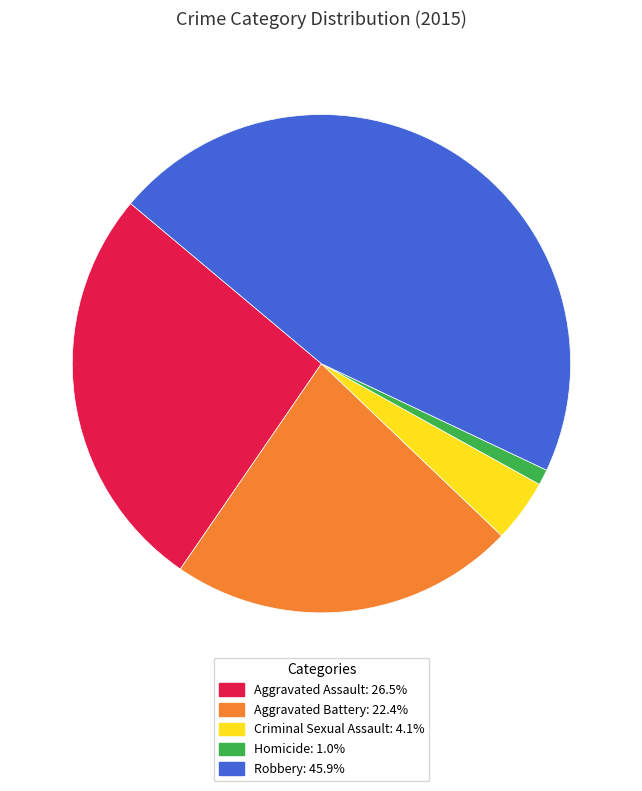

Is there a majority slice in this chart?

No